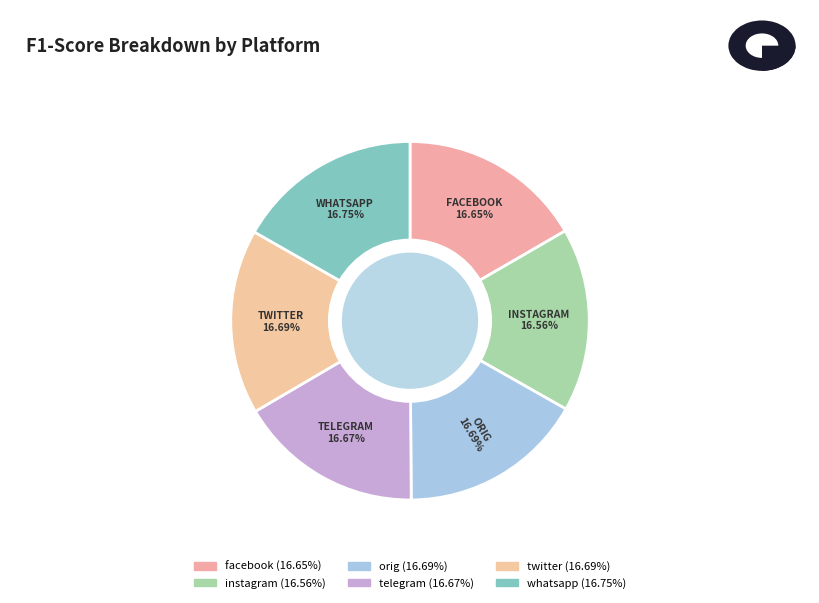

Which slice is the largest?

whatsapp